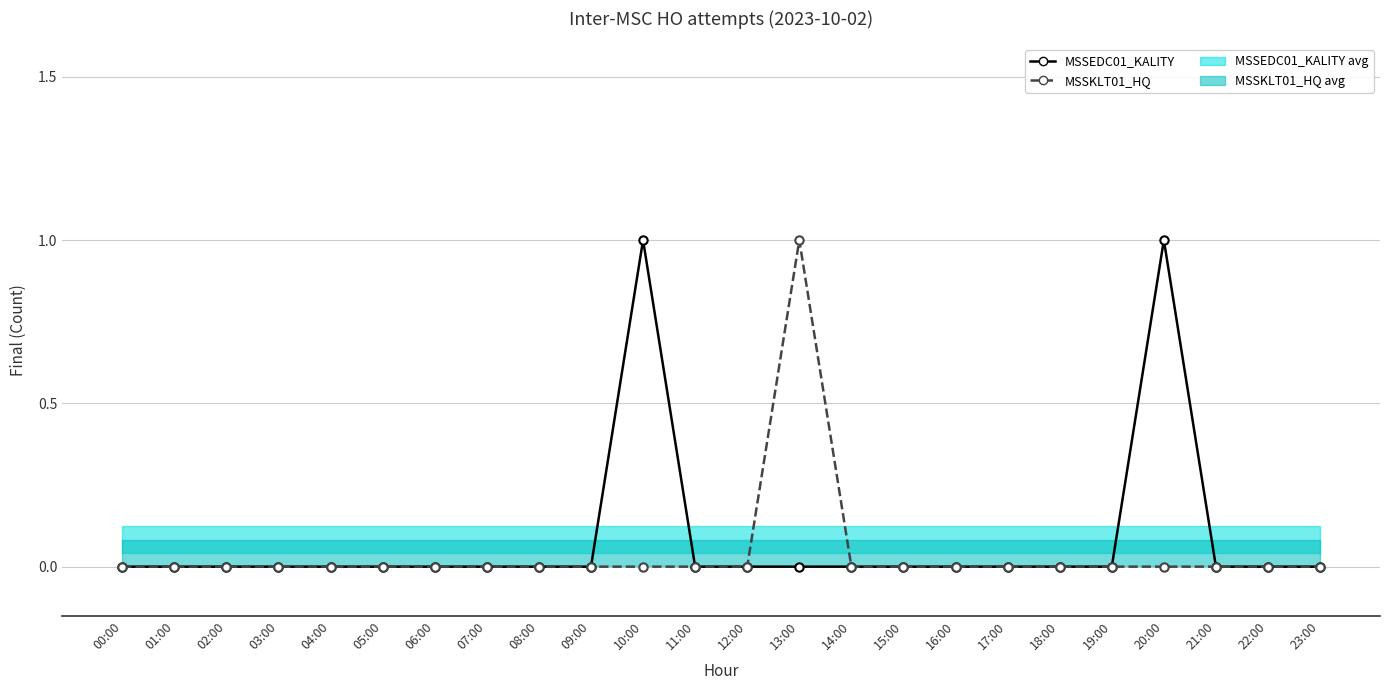

True or false: MSSEDC01_KALITY has a value of -1 at 23:00.

False